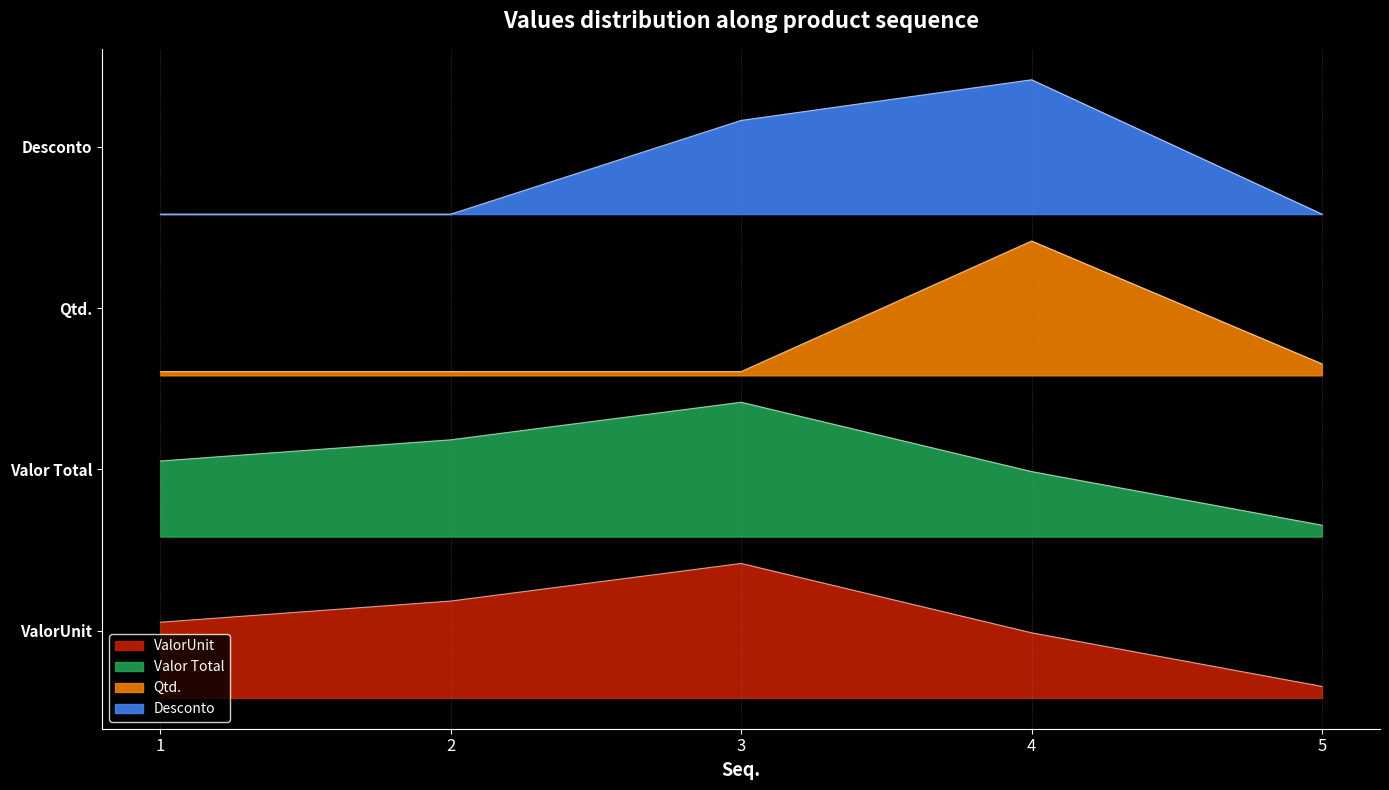

Rank the categories by Valor Total value from lowest to highest.

5, 4, 1, 2, 3